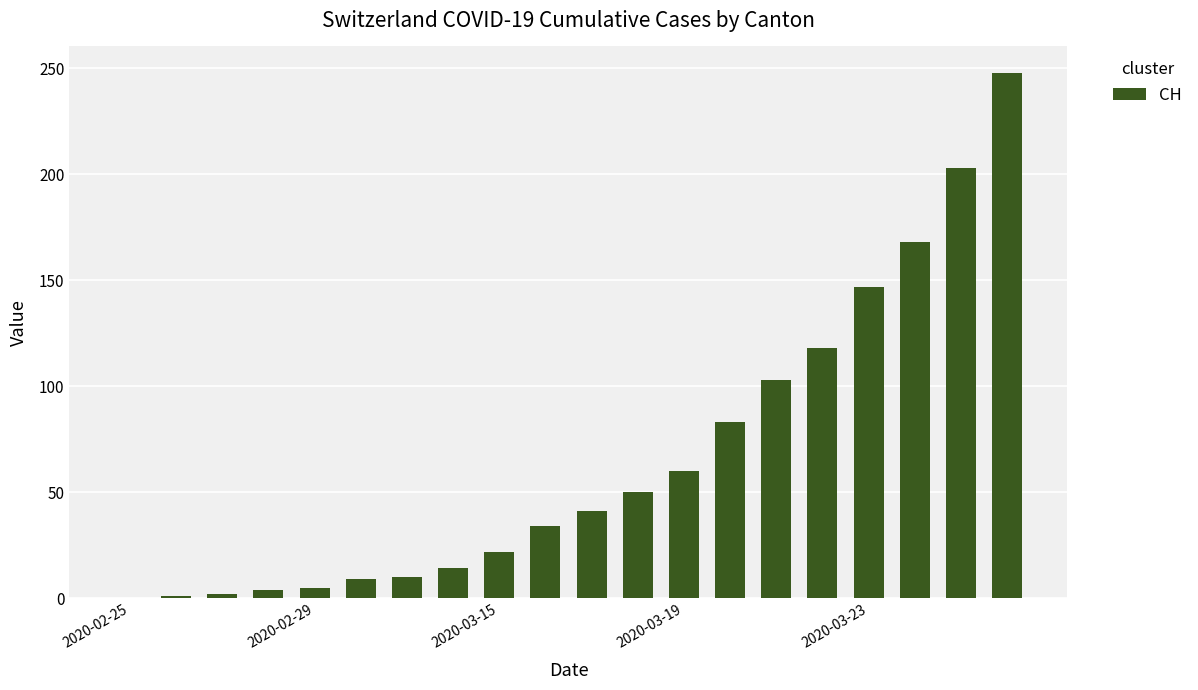

What is the maximum value shown in the chart?

248